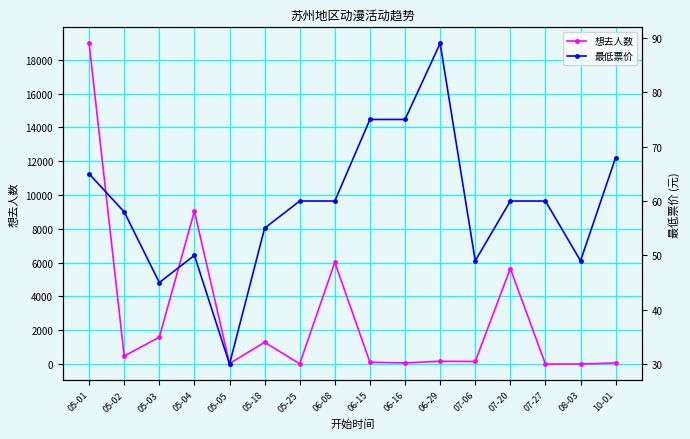

At which category does 最低票价 reach its first local valley?

05-03